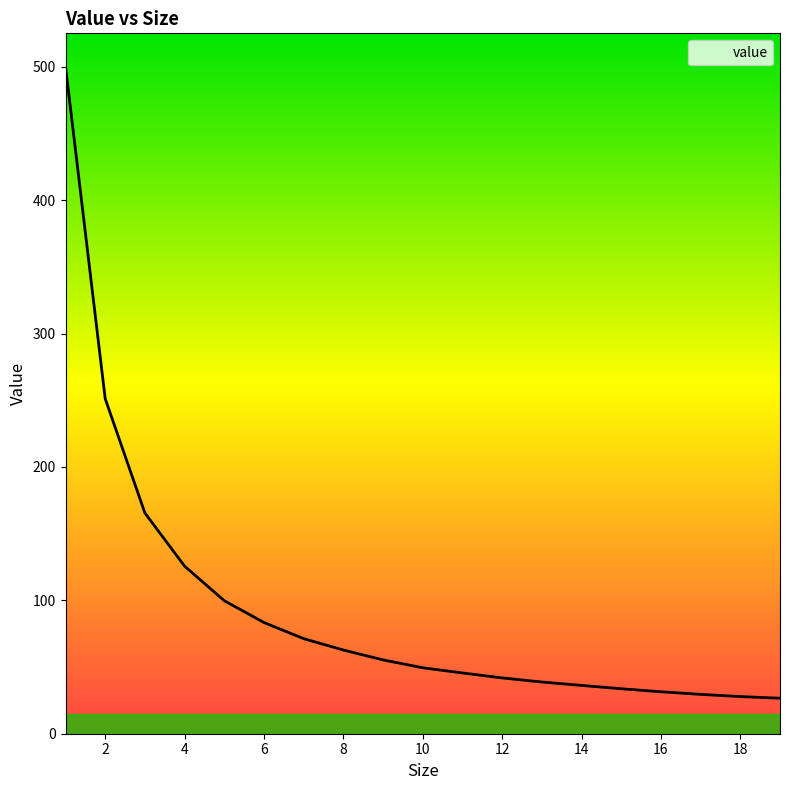

What is the minimum value shown in the chart?

26.6